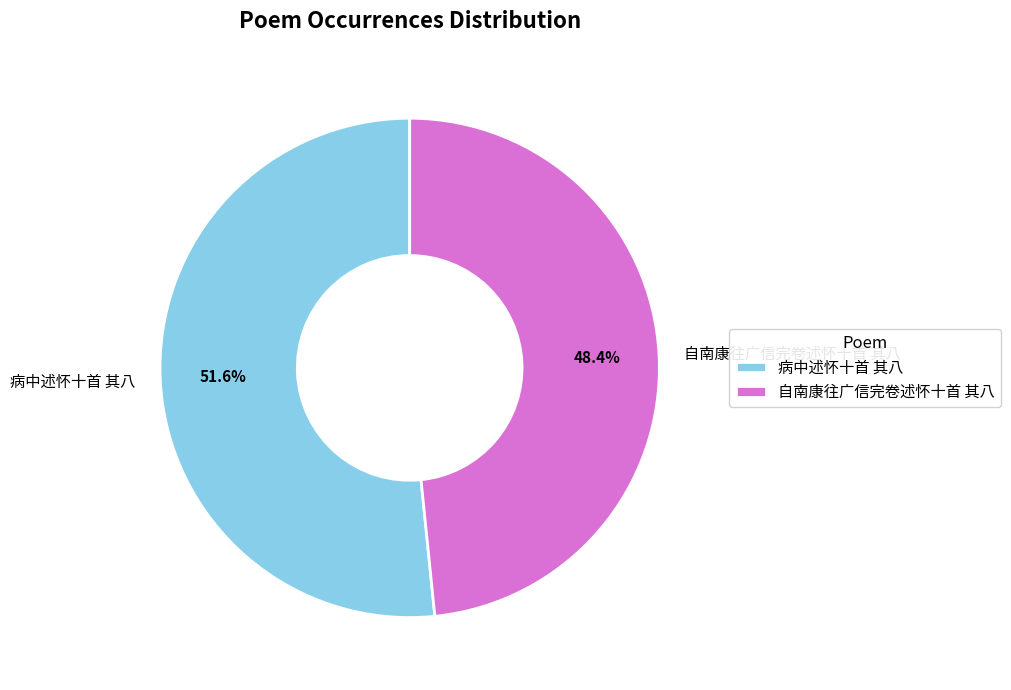

Approximately how many times larger is the value at 自南康往广信完卷述怀十首 其八 compared to 病中述怀十首 其八?

0.9